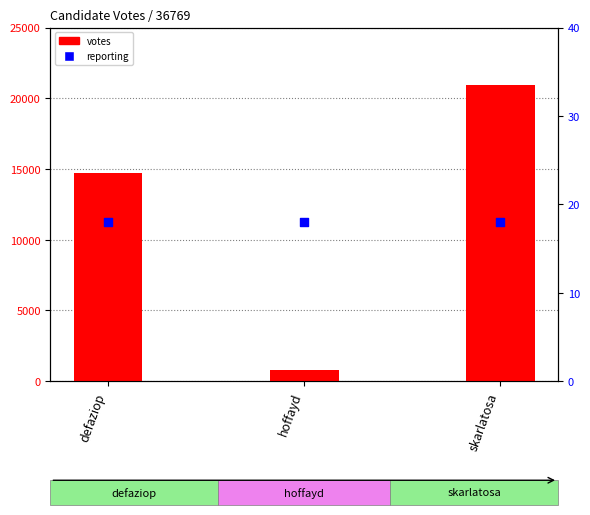

What is the total value across all series at defaziop?

14763